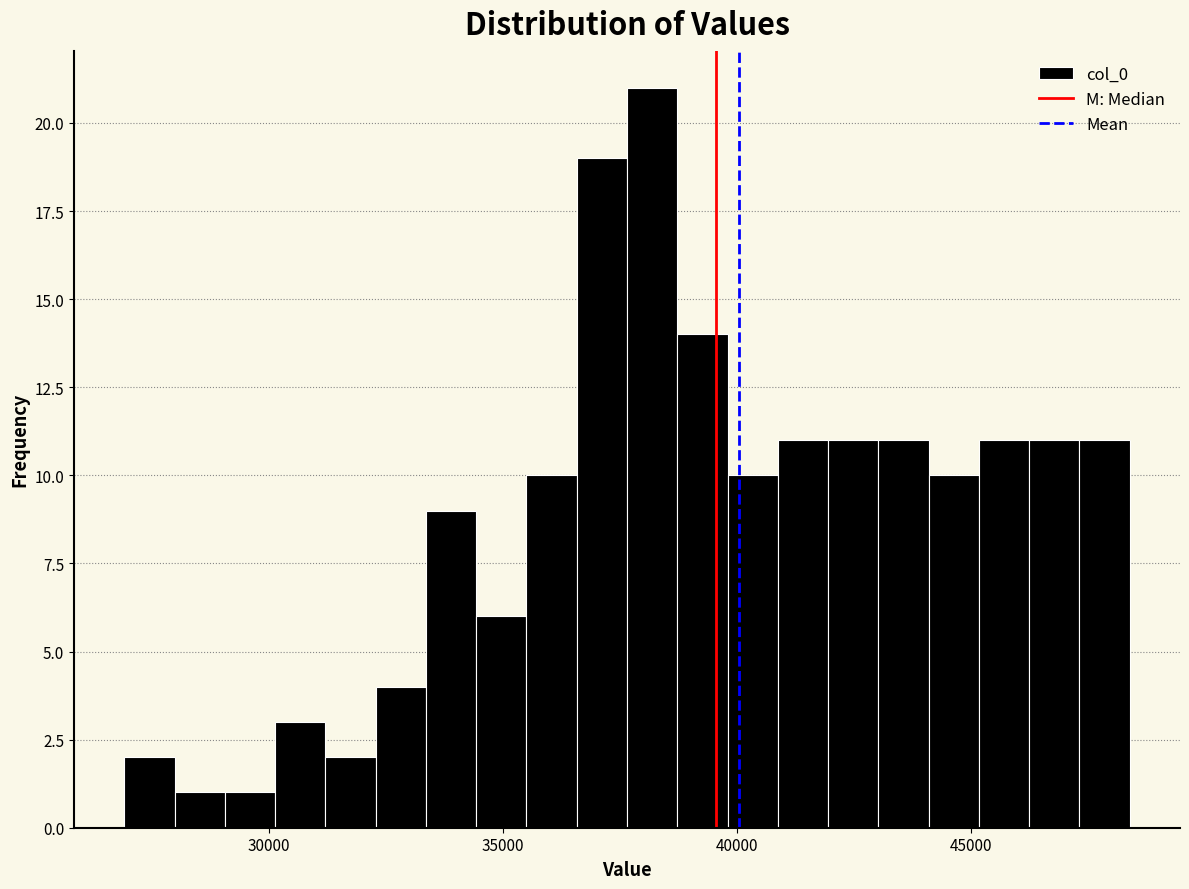

Read against the x-axis, roughly where is the centre of the tallest bar?

38000